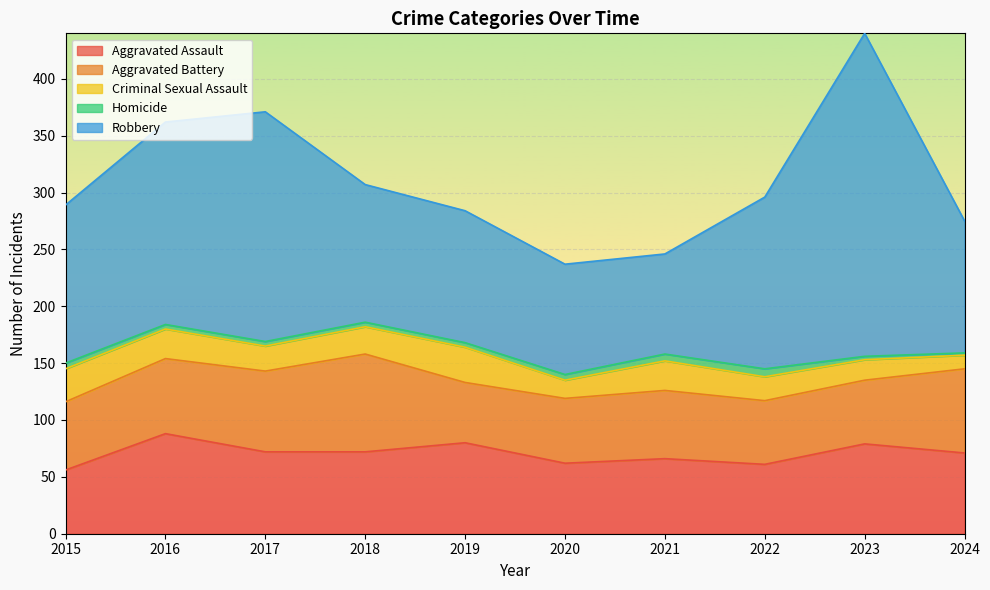

At which category is the sum across all series the highest?

2023